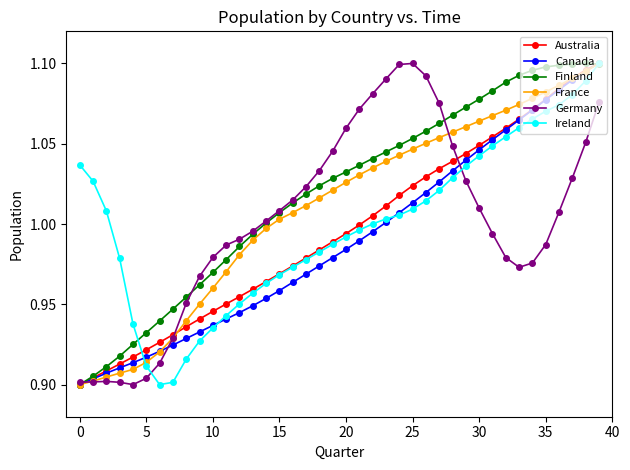

At how many categories does at least one series exceed 0?

40